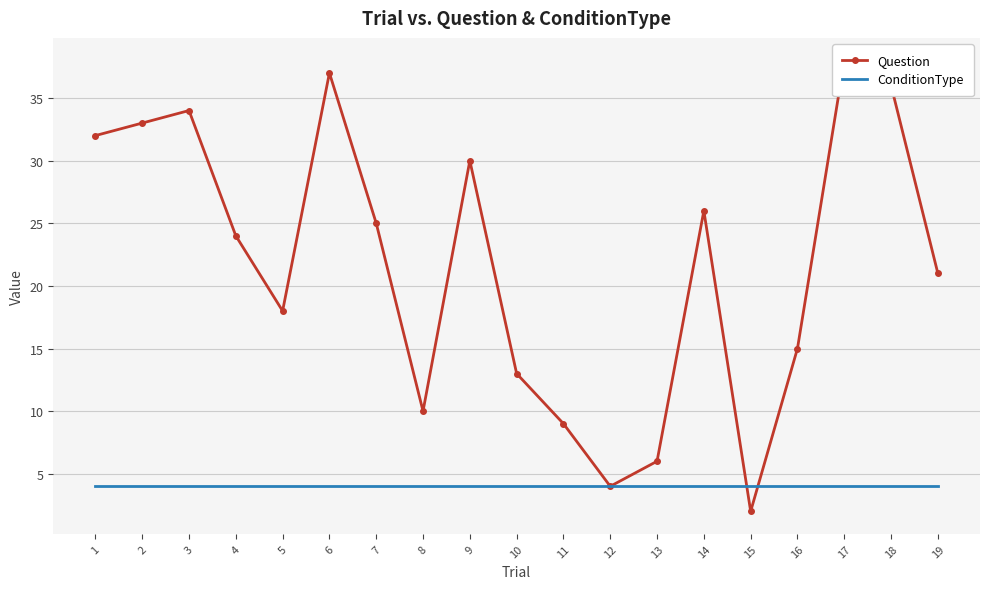

What are all the series names shown in the legend?

Question, ConditionType